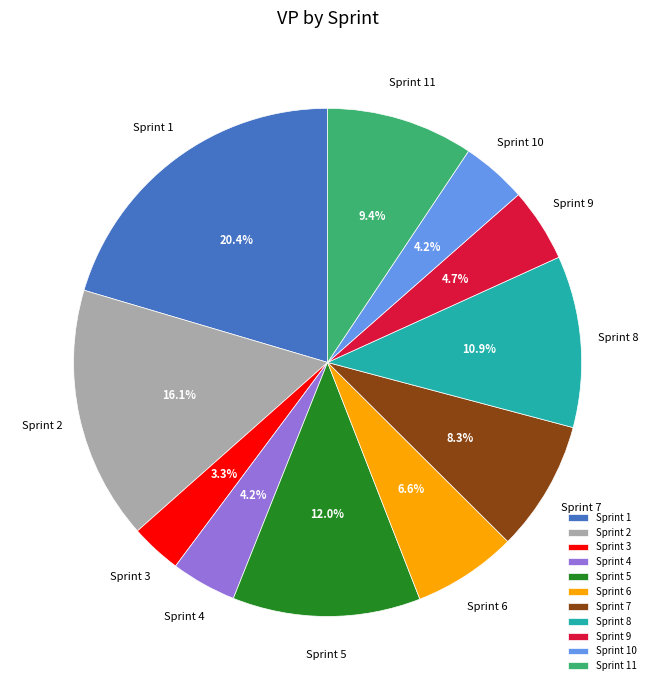

How many segments does this pie chart have?

11